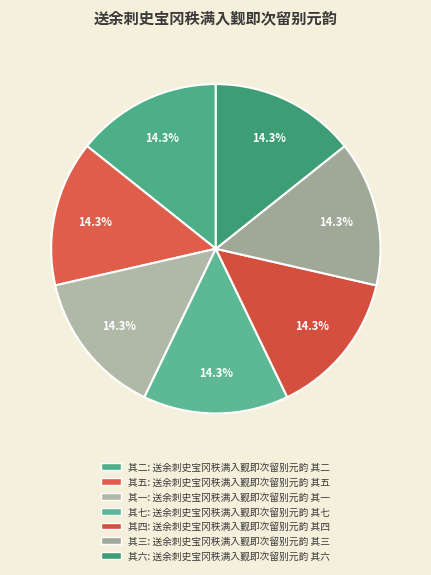

How many segments does this pie chart have?

7